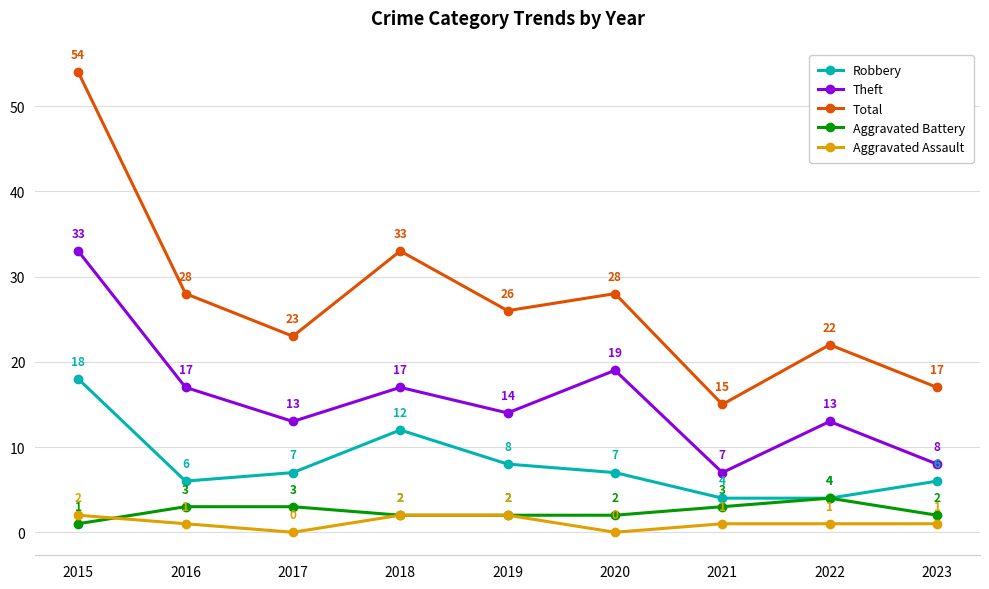

Does the chart display data point markers on the line(s)?

Yes